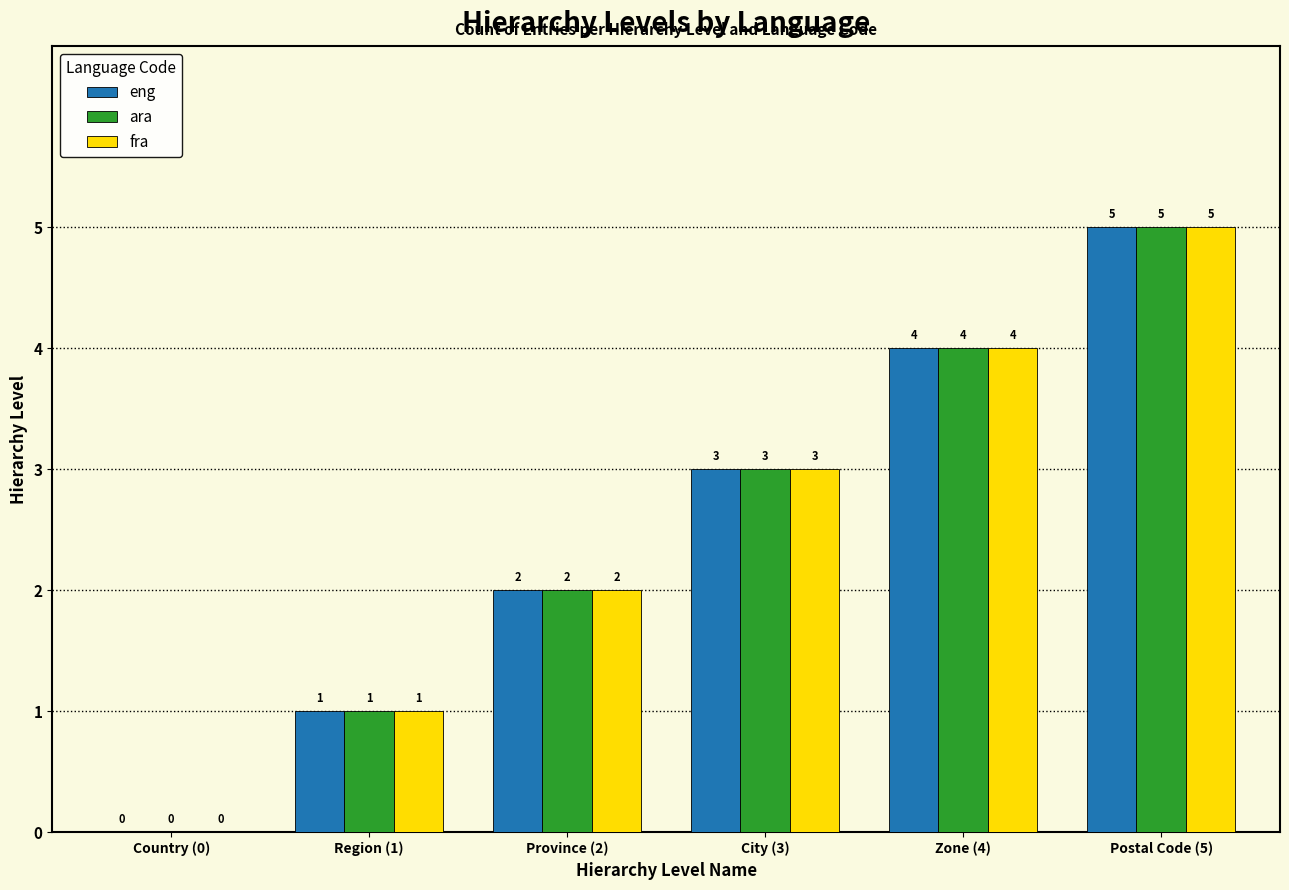

Where is ara nearest to the value 2?

Province (2)